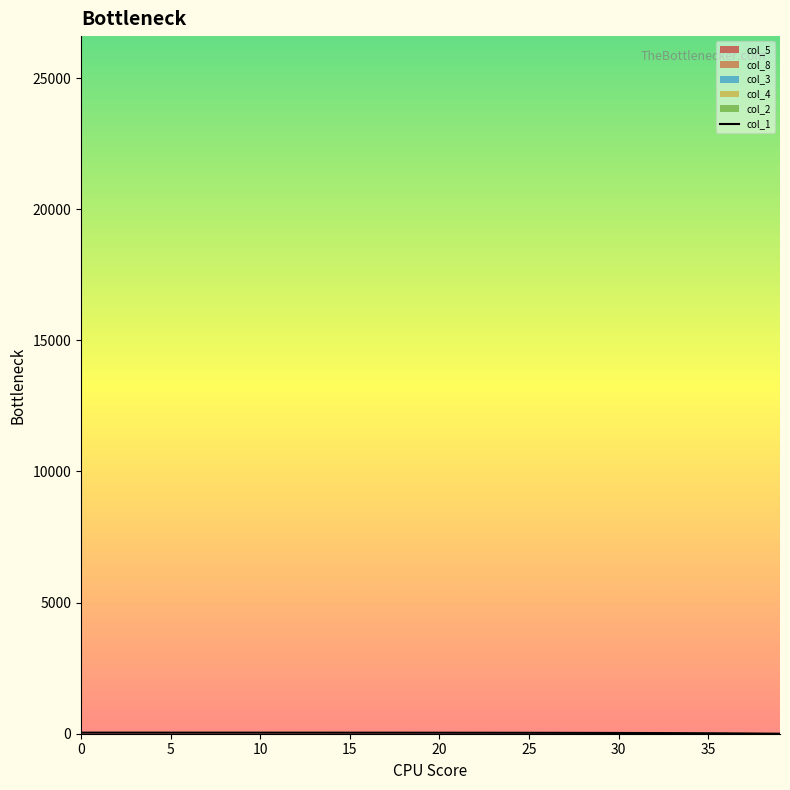

What is the label of the 31st point from the right?

9